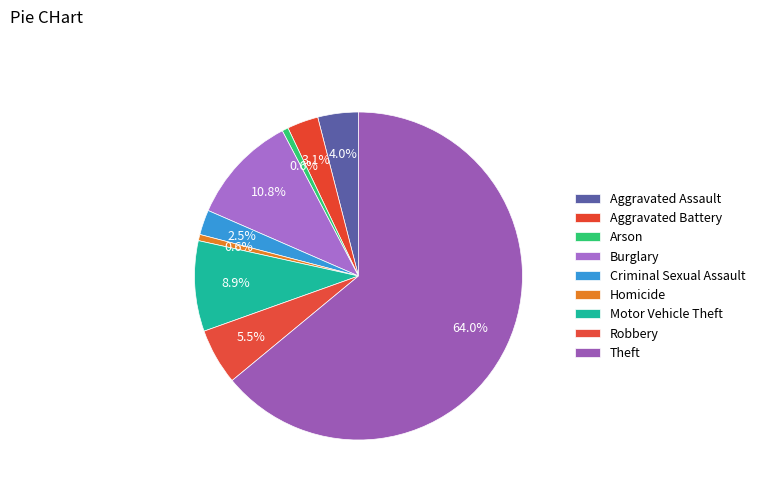

To the nearest percent, what is the difference between the largest and smallest slice percentages?

63%